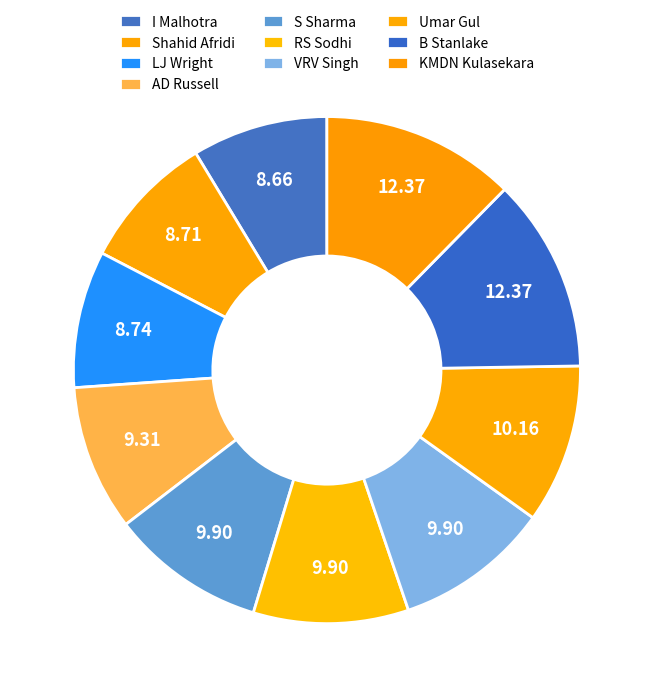

Does AD Russell account for over 50% of the chart?

No